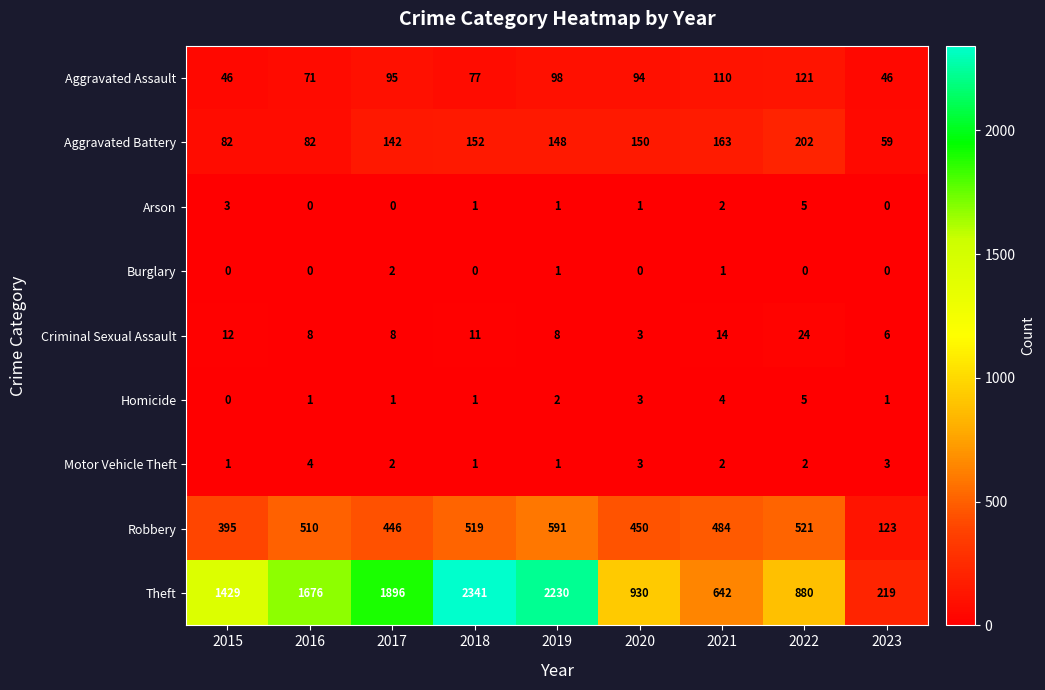

What is the sum of all Aggravated Battery values?

1180